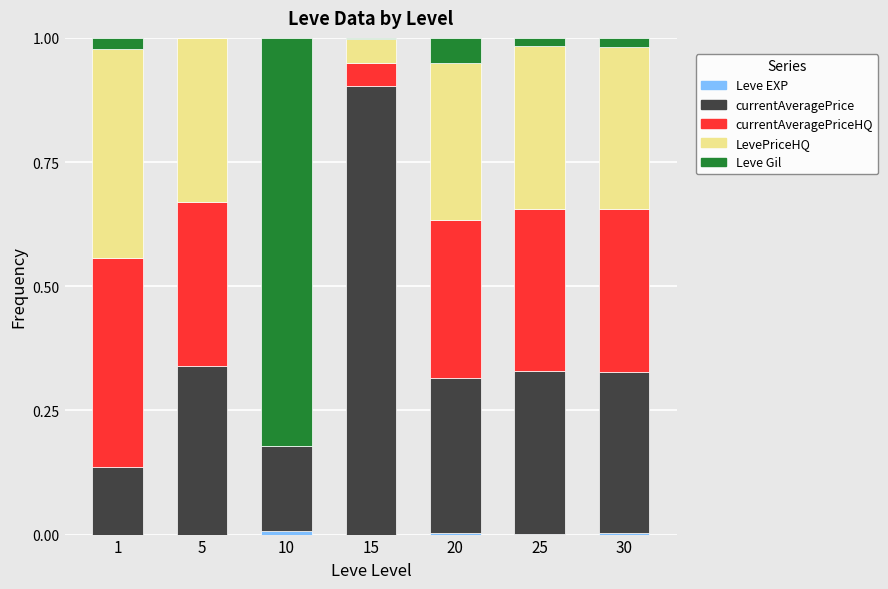

Are the bars horizontal?

No